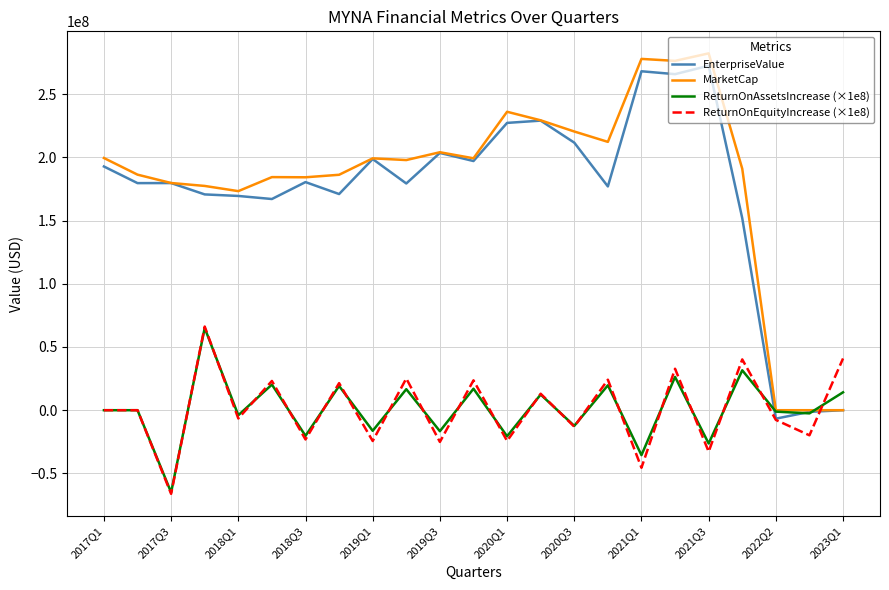

Which series has the widest spread of values?

MarketCap